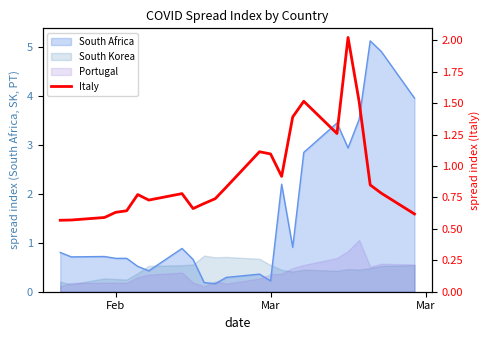

How many points are higher than both their immediate neighbors (excluding endpoints)?

5